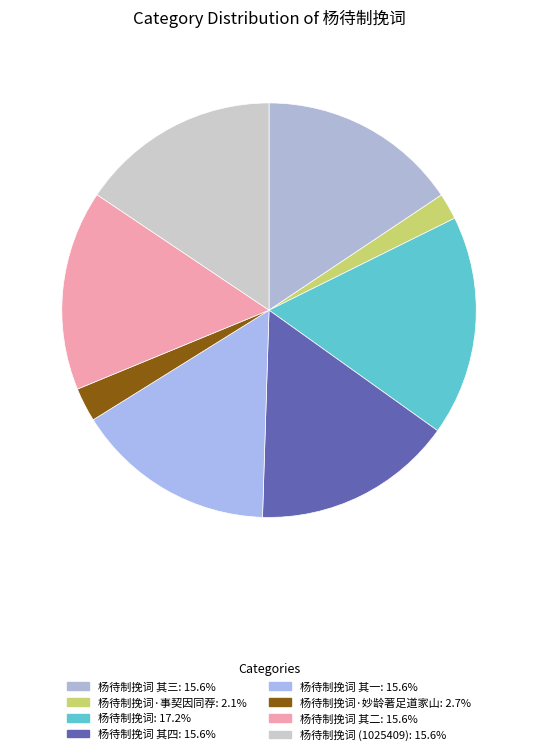

Rank the categories by value from highest to lowest.

杨待制挽词, 杨待制挽词 其二, 杨待制挽词 其三, 杨待制挽词 其一, 杨待制挽词 其四, 杨待制挽词 (1025409), 杨待制挽词·妙龄著足道家山, 杨待制挽词·事契因同荐